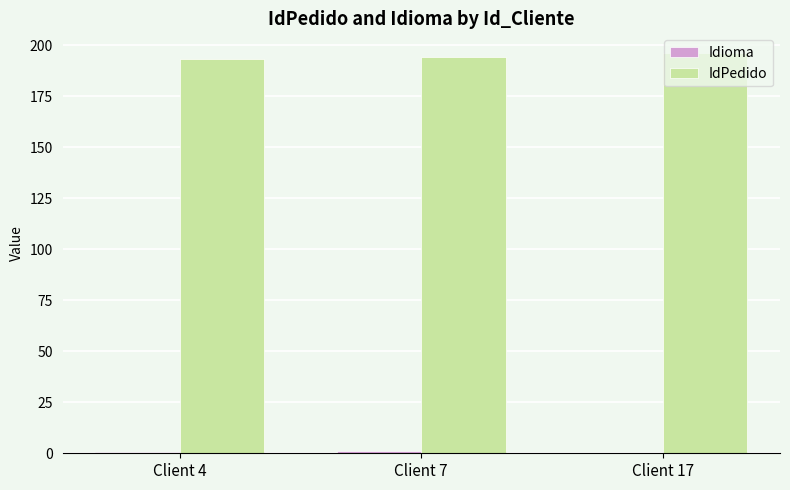

What is the maximum value shown in the chart?

196.0